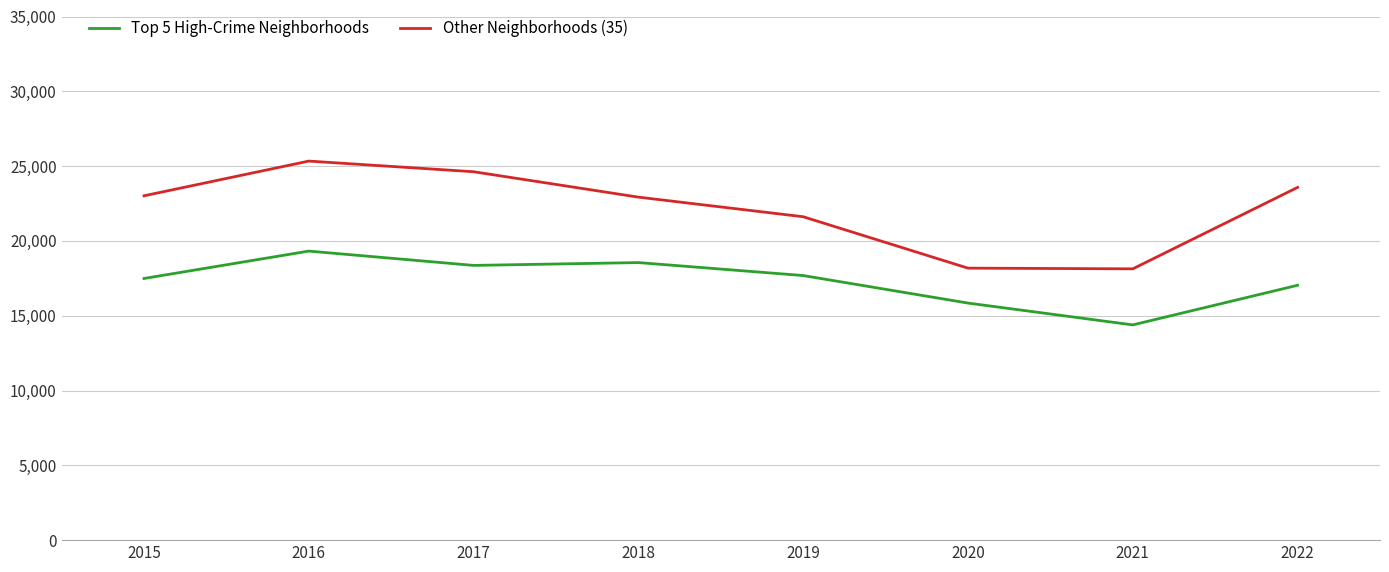

Is it true that Top 5 High-Crime Neighborhoods equals 18552 at 2018?

True